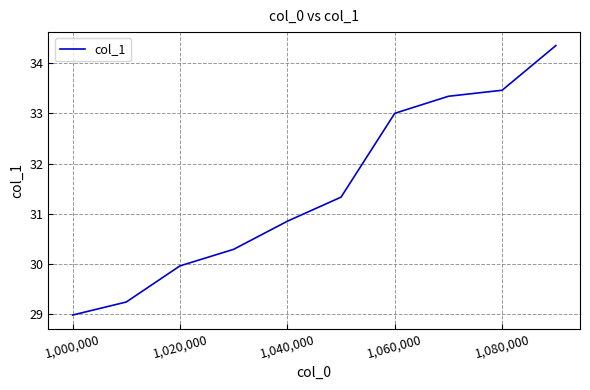

What is the greatest value displayed?

34.4